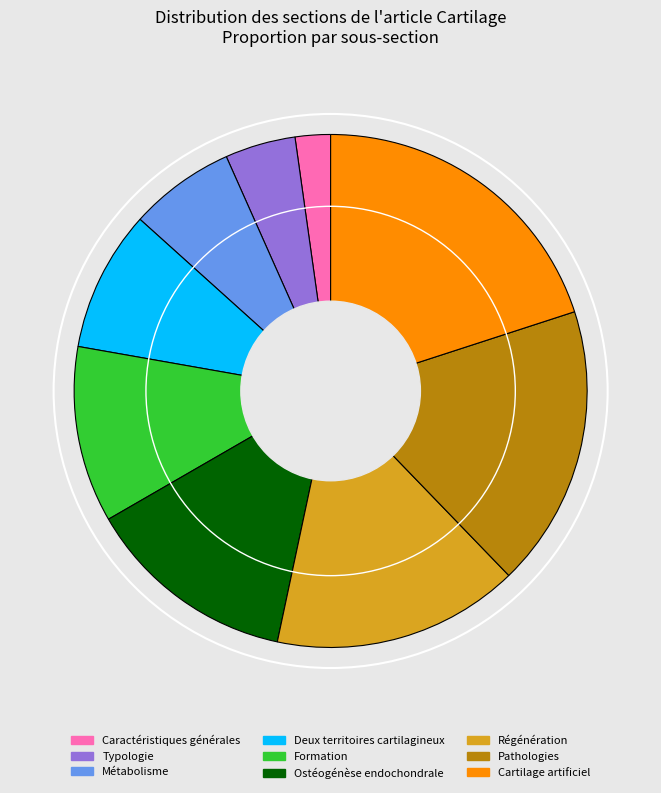

Combined, do Régénération and Métabolisme account for over 50%?

No